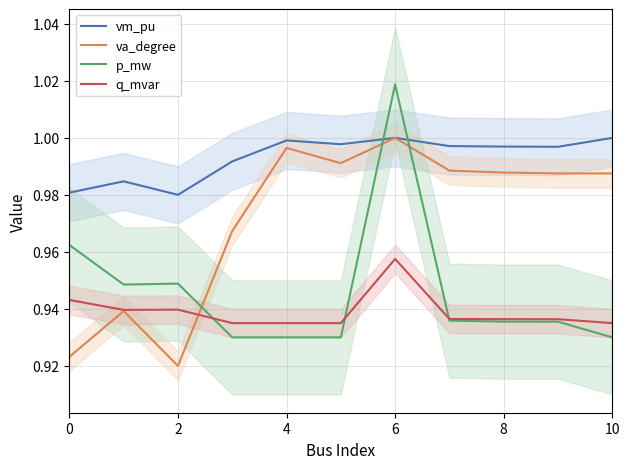

True or false: q_mvar has a value of 0.5 at 4.

False